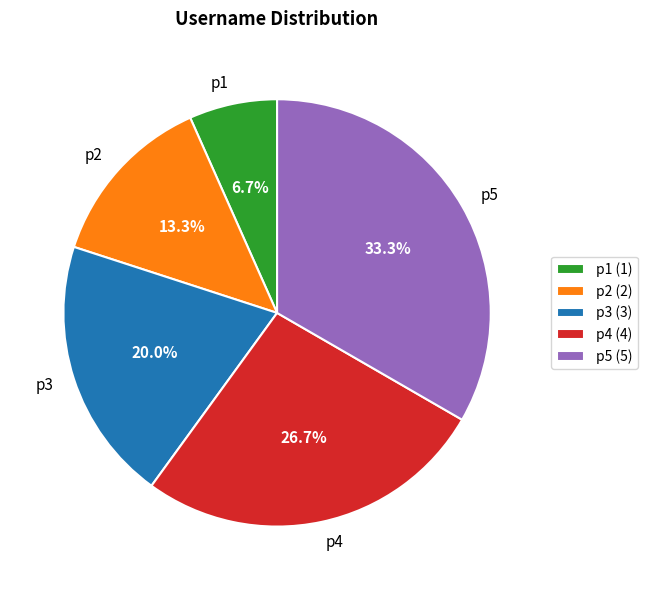

Approximately how many times larger is the value at p1 compared to p2?

0.5